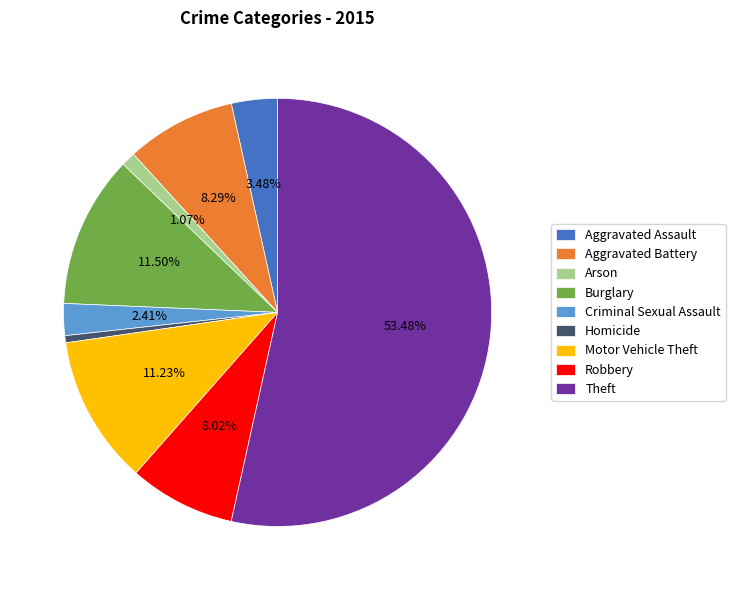

Is Theft the majority of the pie?

Yes